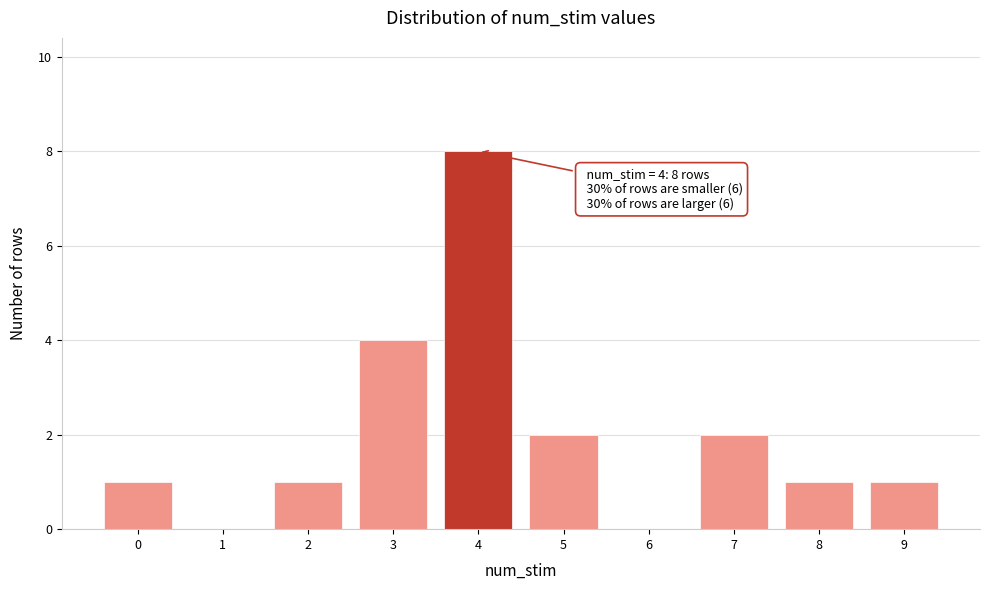

Which range on the x-axis has the tallest bar?

3.5 to 4.5